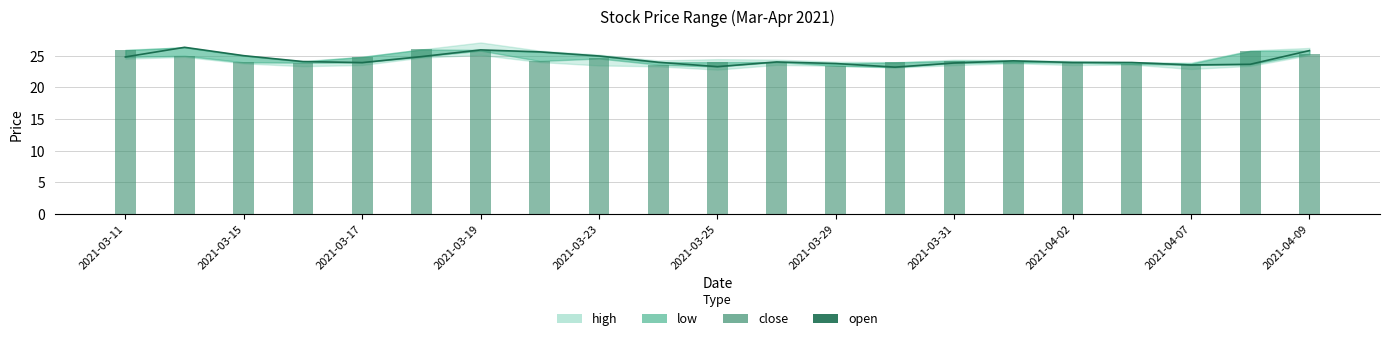

Between 2021-03-23 and 2021-04-07, which series saw the biggest shift?

open